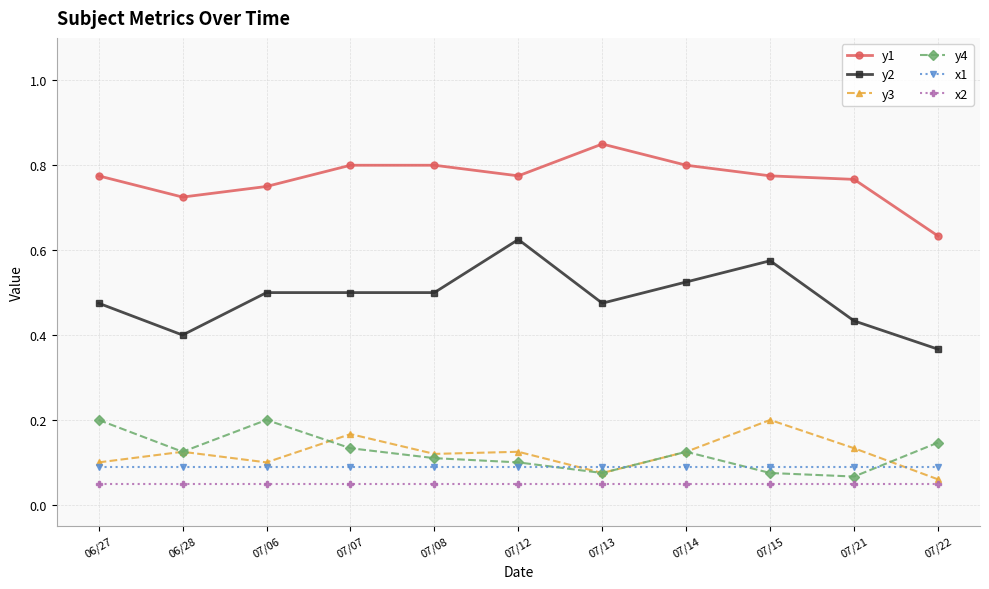

Is it true that y4 equals 0.2 at 07/06?

True